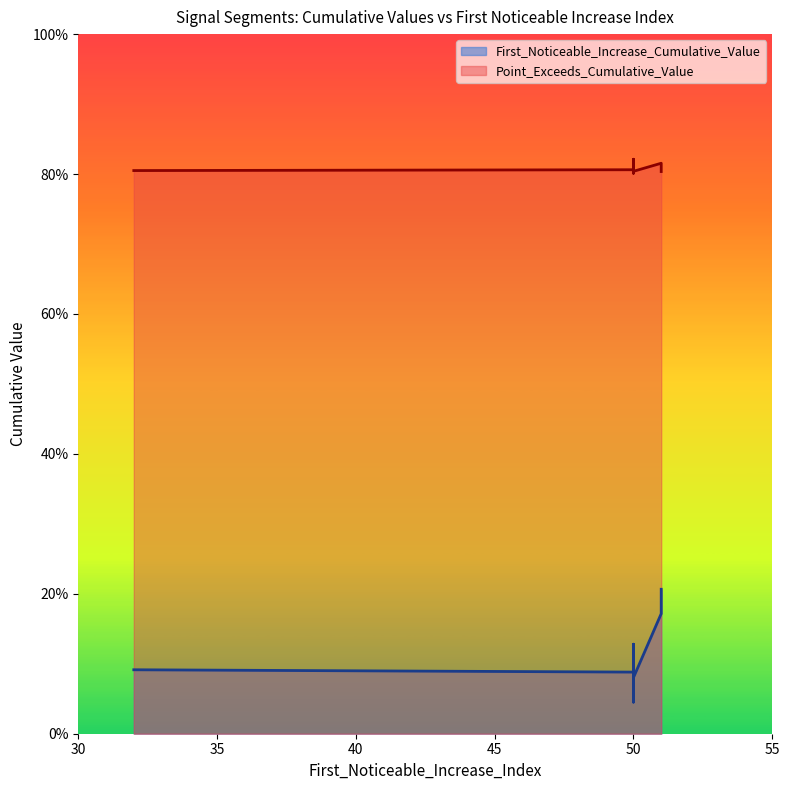

In First_Noticeable_Increase_Cumulative_Value, how many points are lower than both neighbors (excluding endpoints)?

3